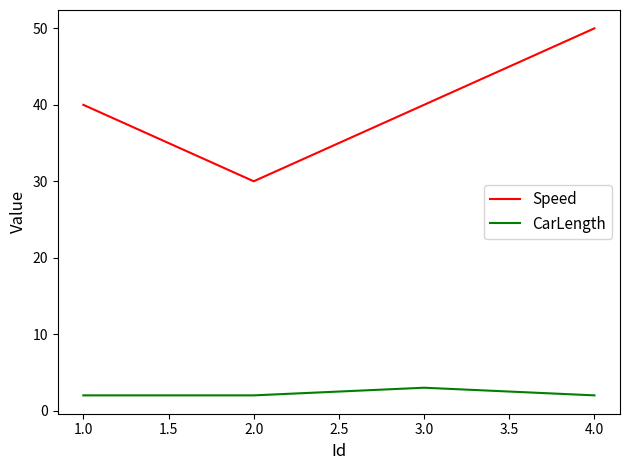

What is the sum of all CarLength values?

9